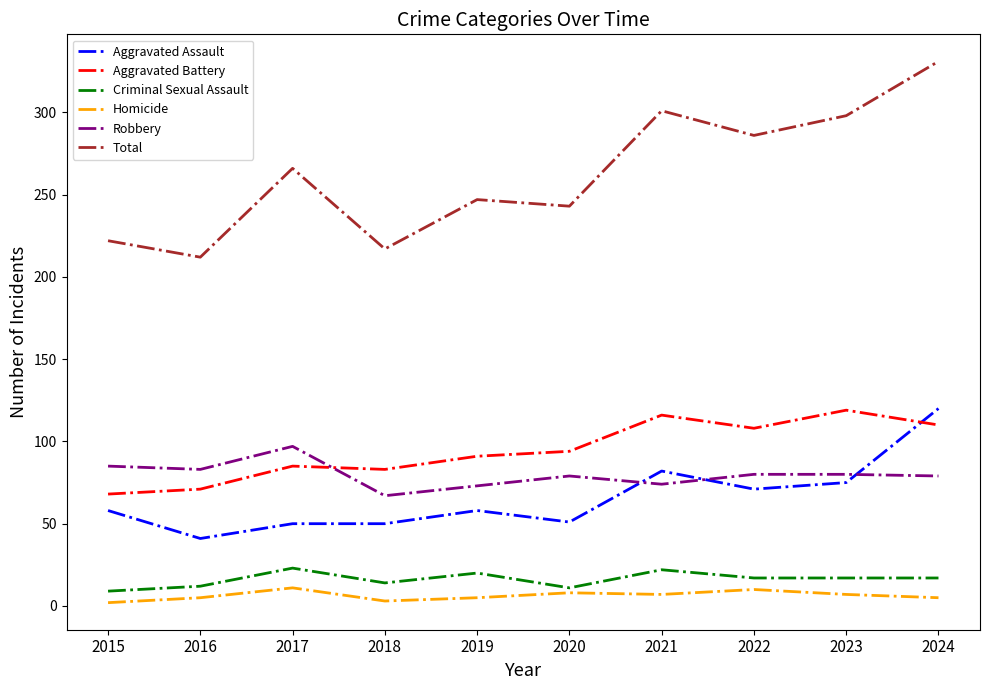

True or false: Aggravated Assault and Total cross at least once.

False